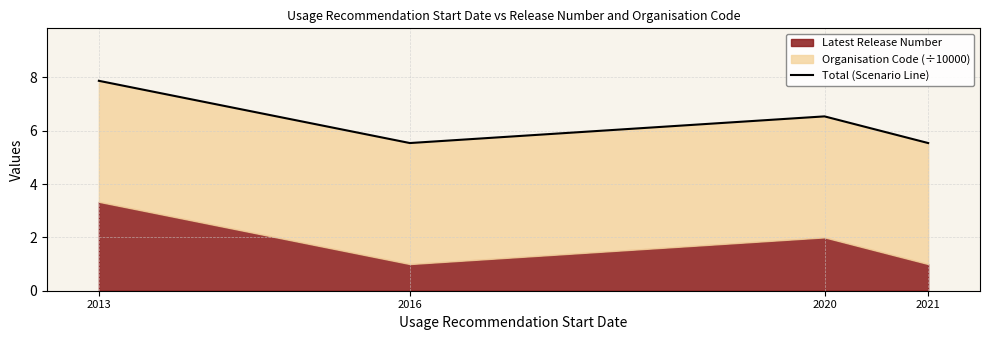

At which category does the data reach its first local valley?

2016